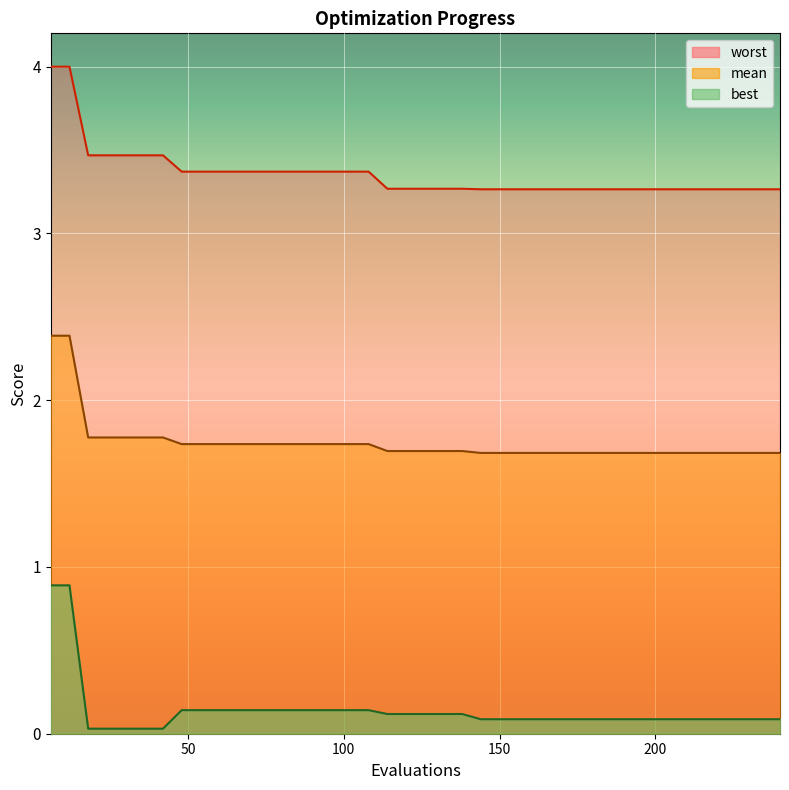

Reading left to right, list all the values displayed in this chart.

mean: 2.4	2.4	1.8	1.8	1.8	1.8	1.8	1.7	1.7	1.7	1.7	1.7	1.7	1.7	1.7	1.7	1.7	1.7	1.7	1.7	1.7	1.7	1.7	1.7	1.7	1.7	1.7	1.7	1.7	1.7	1.7	1.7	1.7	1.7	1.7	1.7	1.7	1.7	1.7	1.7
best: 0.9	0.9	0.0	0.0	0.0	0.0	0.0	0.1	0.1	0.1	0.1	0.1	0.1	0.1	0.1	0.1	0.1	0.1	0.1	0.1	0.1	0.1	0.1	0.1	0.1	0.1	0.1	0.1	0.1	0.1	0.1	0.1	0.1	0.1	0.1	0.1	0.1	0.1	0.1	0.1
worst: 4.0	4.0	3.5	3.5	3.5	3.5	3.5	3.4	3.4	3.4	3.4	3.4	3.4	3.4	3.4	3.4	3.4	3.4	3.3	3.3	3.3	3.3	3.3	3.3	3.3	3.3	3.3	3.3	3.3	3.3	3.3	3.3	3.3	3.3	3.3	3.3	3.3	3.3	3.3	3.3